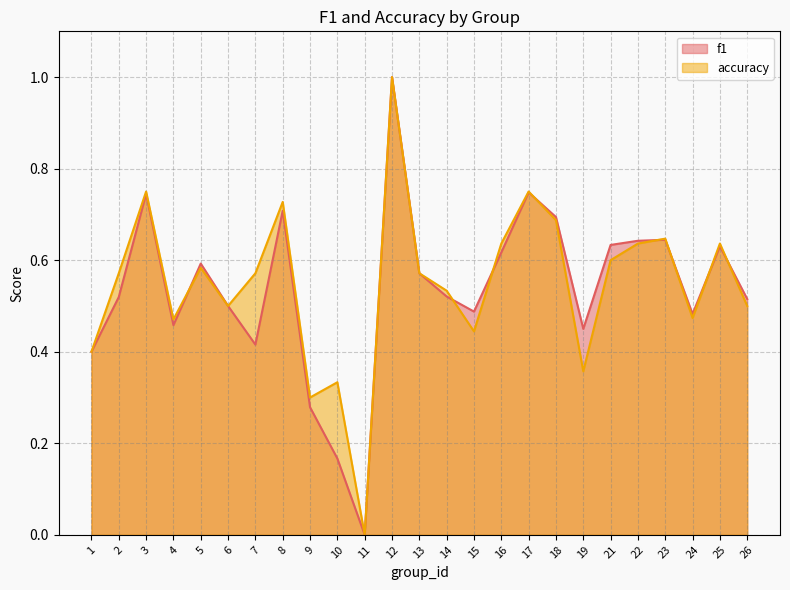

What is the total value across all series at 16?

1.3